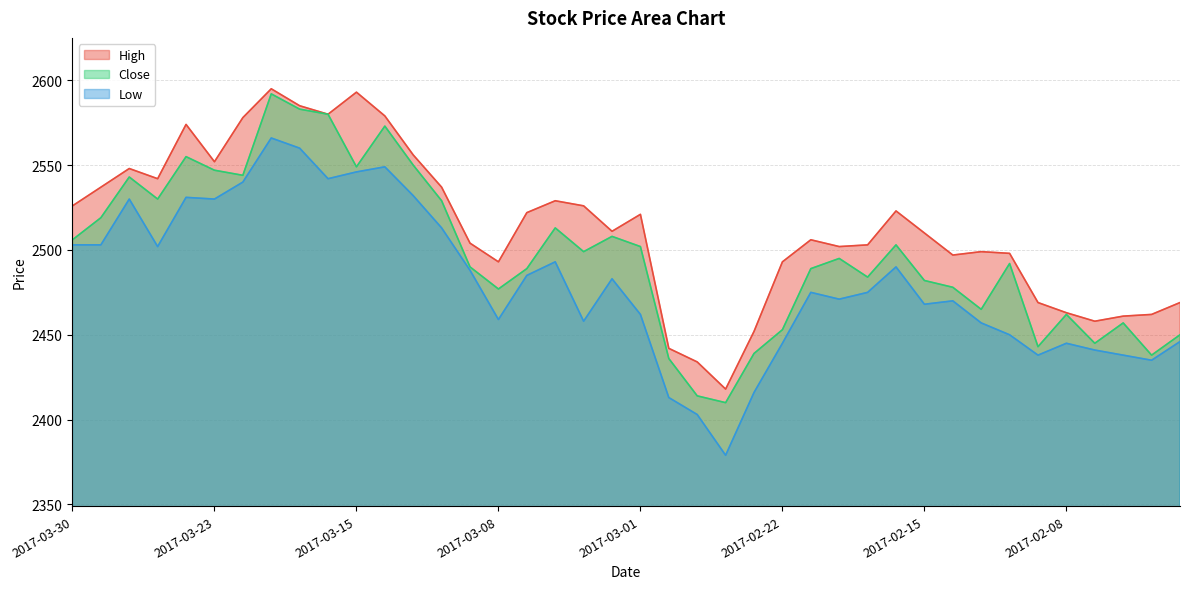

Reading left to right, transcribe all the data shown in this chart.

High: 2017-03-30=2526	2017-03-29=2537	2017-03-28=2548	2017-03-27=2542	2017-03-24=2574	2017-03-23=2552	2017-03-22=2578	2017-03-21=2595	2017-03-17=2585	2017-03-16=2580	2017-03-15=2593	2017-03-14=2579	2017-03-13=2556	2017-03-10=2537	2017-03-09=2504	2017-03-08=2493	2017-03-07=2522	2017-03-06=2529	2017-03-03=2526	2017-03-02=2511	2017-03-01=2521	2017-02-28=2442	2017-02-27=2434	2017-02-24=2418	2017-02-23=2452	2017-02-22=2493	2017-02-21=2506	2017-02-20=2502	2017-02-17=2503	2017-02-16=2523	2017-02-15=2510	2017-02-14=2497	2017-02-13=2499	2017-02-10=2498	2017-02-09=2469	2017-02-08=2463	2017-02-07=2458	2017-02-06=2461	2017-02-03=2462	2017-02-02=2469
Close: 2017-03-30=2506	2017-03-29=2519	2017-03-28=2543	2017-03-27=2530	2017-03-24=2555	2017-03-23=2547	2017-03-22=2544	2017-03-21=2592	2017-03-17=2583	2017-03-16=2580	2017-03-15=2549	2017-03-14=2573	2017-03-13=2550	2017-03-10=2529	2017-03-09=2490	2017-03-08=2477	2017-03-07=2489	2017-03-06=2513	2017-03-03=2499	2017-03-02=2508	2017-03-01=2502	2017-02-28=2436	2017-02-27=2414	2017-02-24=2410	2017-02-23=2439	2017-02-22=2453	2017-02-21=2489	2017-02-20=2495	2017-02-17=2484	2017-02-16=2503	2017-02-15=2482	2017-02-14=2478	2017-02-13=2465	2017-02-10=2492	2017-02-09=2443	2017-02-08=2462	2017-02-07=2445	2017-02-06=2457	2017-02-03=2438	2017-02-02=2450
Low: 2017-03-30=2503	2017-03-29=2503	2017-03-28=2530	2017-03-27=2502	2017-03-24=2531	2017-03-23=2530	2017-03-22=2540	2017-03-21=2566	2017-03-17=2560	2017-03-16=2542	2017-03-15=2546	2017-03-14=2549	2017-03-13=2532	2017-03-10=2513	2017-03-09=2488	2017-03-08=2459	2017-03-07=2485	2017-03-06=2493	2017-03-03=2458	2017-03-02=2483	2017-03-01=2462	2017-02-28=2413	2017-02-27=2403	2017-02-24=2379	2017-02-23=2416	2017-02-22=2445	2017-02-21=2475	2017-02-20=2471	2017-02-17=2475	2017-02-16=2490	2017-02-15=2468	2017-02-14=2470	2017-02-13=2457	2017-02-10=2450	2017-02-09=2438	2017-02-08=2445	2017-02-07=2441	2017-02-06=2438	2017-02-03=2435	2017-02-02=2446